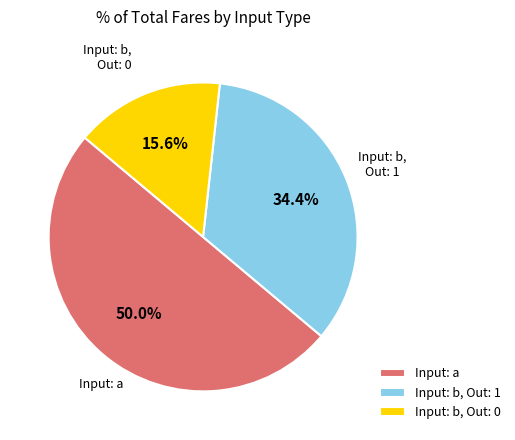

Count the number of slices in the pie.

3